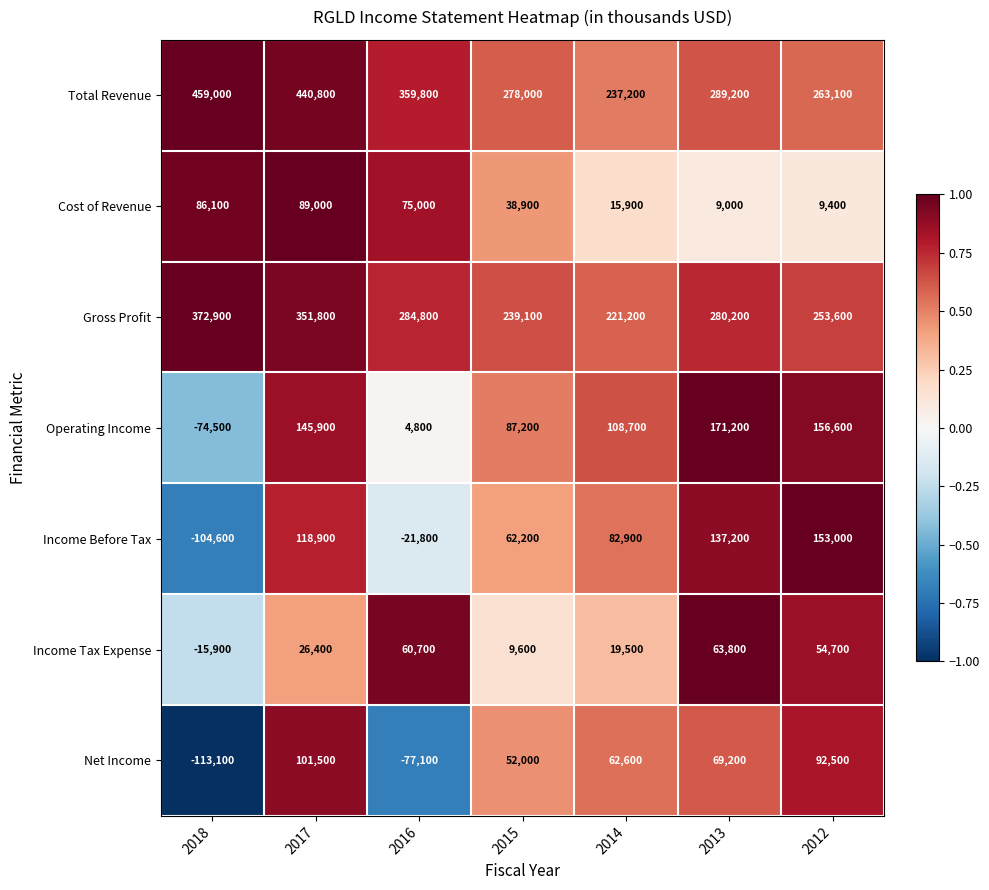

Is the value of Income Before Tax at 2018 greater than the value of Net Income at 2017?

No